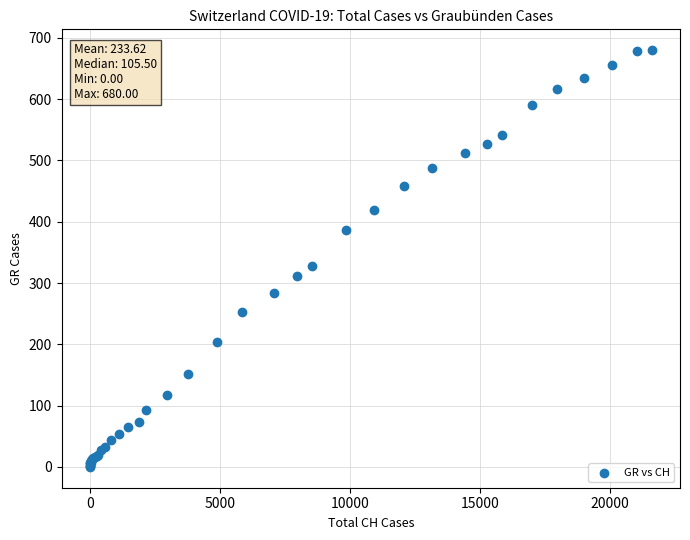

What Y value in the scatter plot is closest to 340?

327